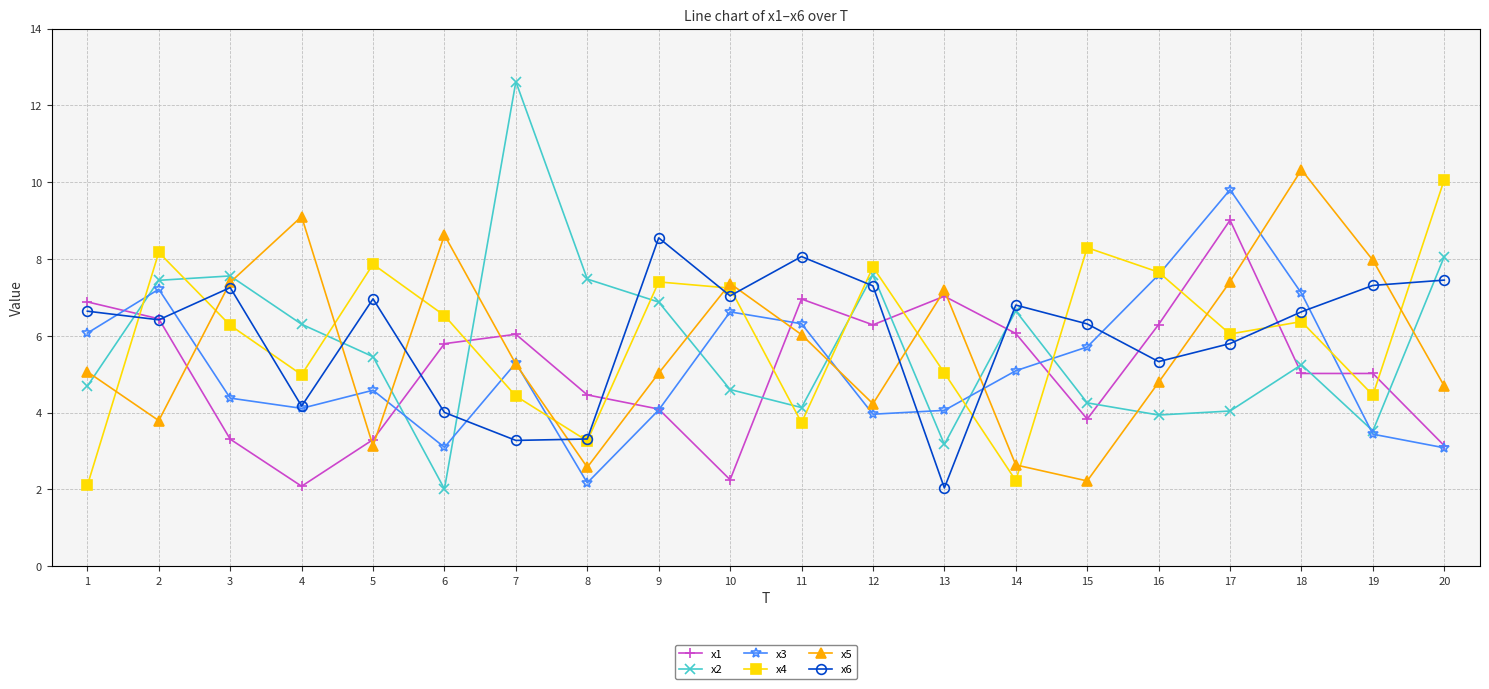

Is it true that x5 equals 5.7 at 2?

False